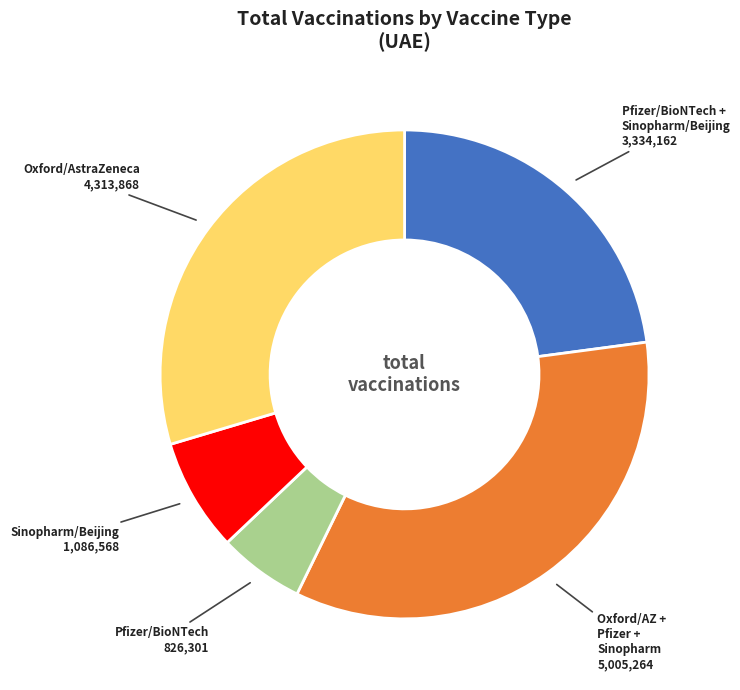

Is there a majority slice in this chart?

No